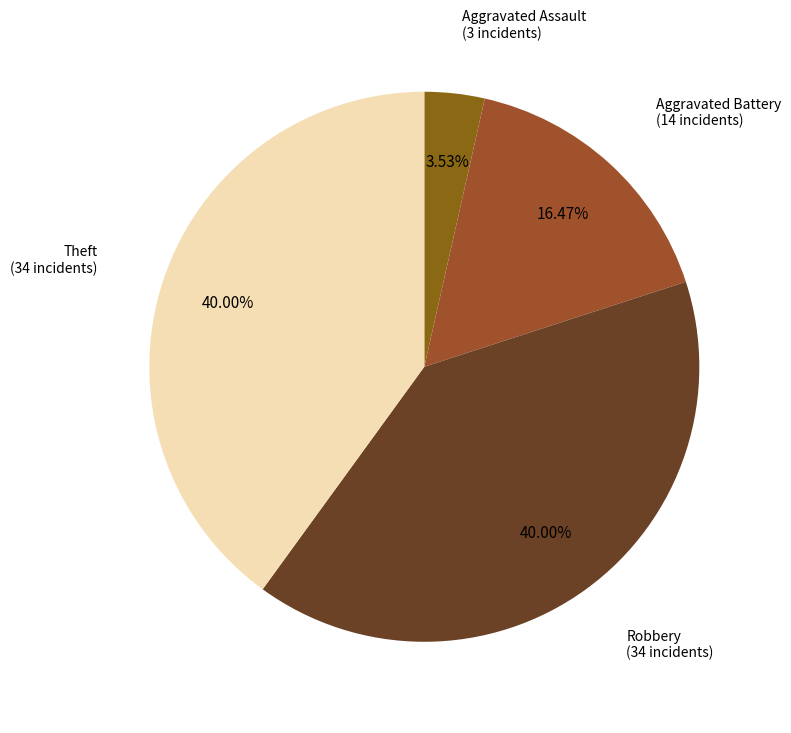

Count the number of slices in the pie.

4